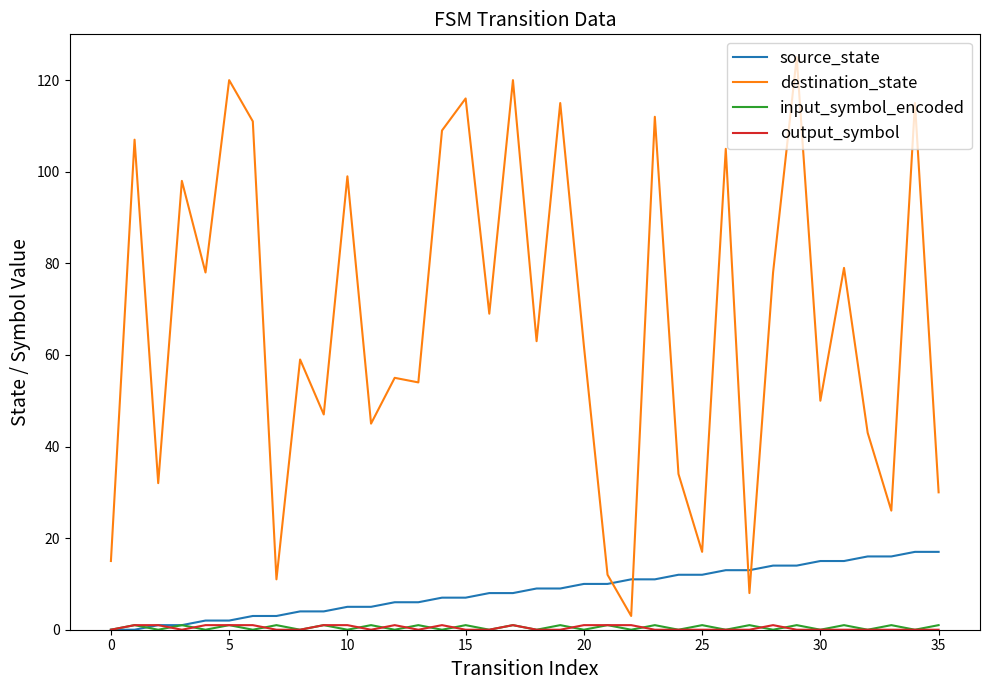

What is the difference between the maximum and minimum values in the destination_state series?

122